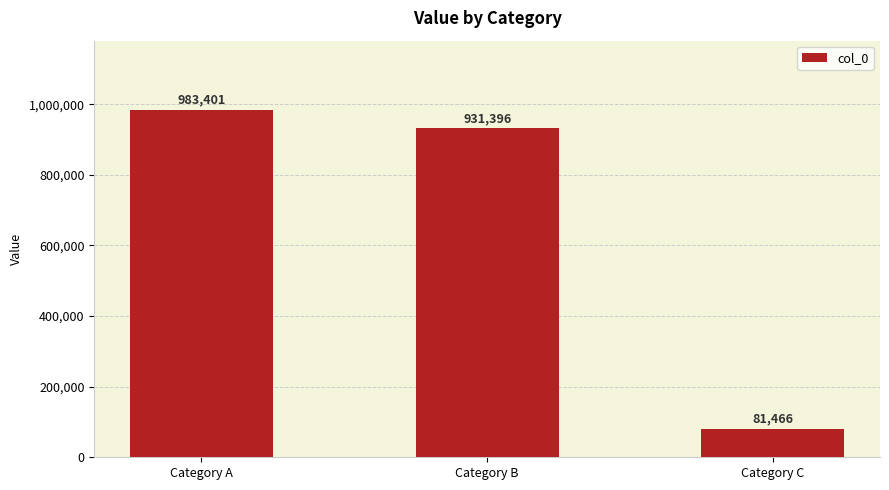

Reading left to right, list all the values displayed in this chart.

Category A=983401	Category B=931396	Category C=81466